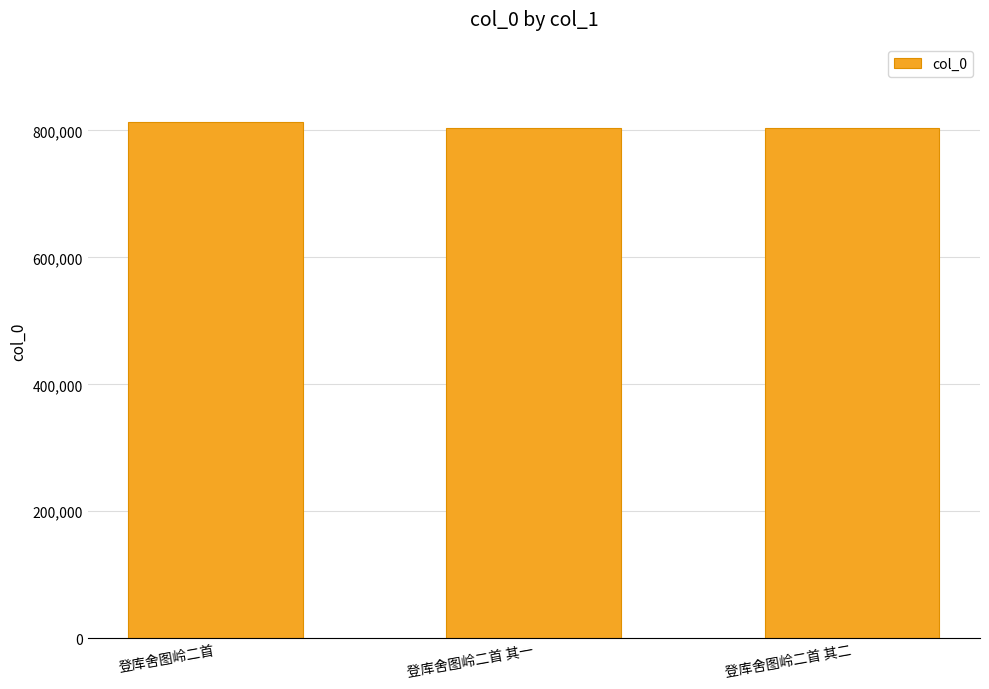

Approximately how many times larger is the value at 登库舍图岭二首 其一 compared to 登库舍图岭二首?

1.0